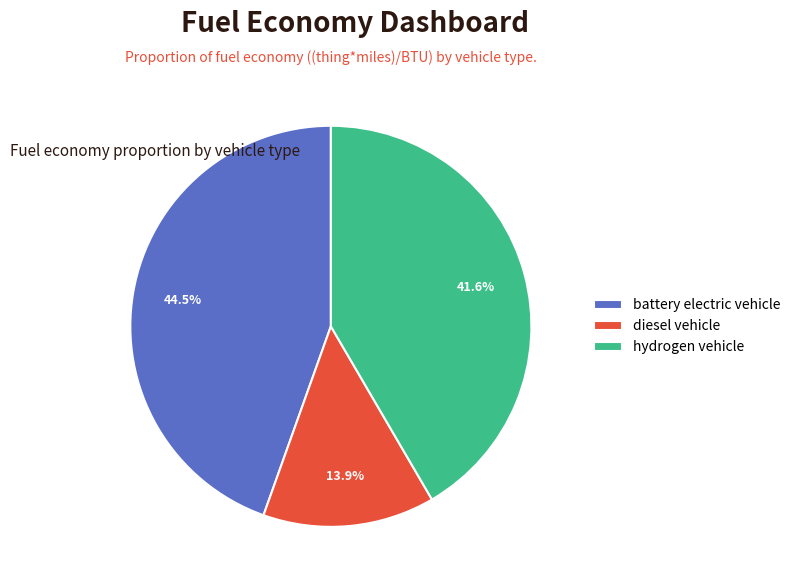

To the nearest percent, what is the difference between the largest and smallest slice percentages?

31%